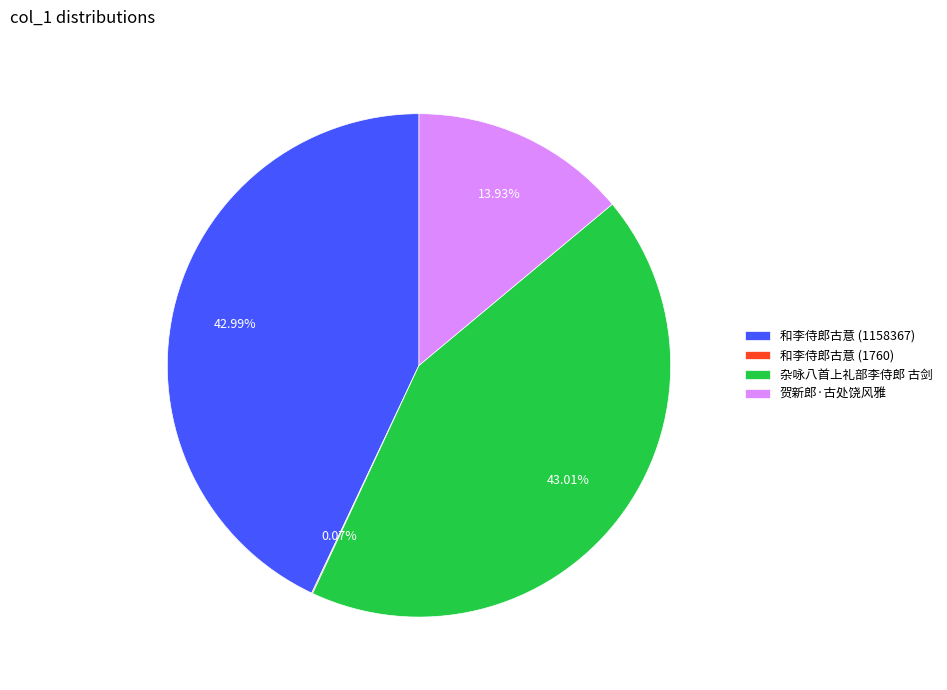

Approximately how many times larger is the value at 和李侍郎古意 (1158367) compared to 贺新郎·古处饶风雅?

3.1